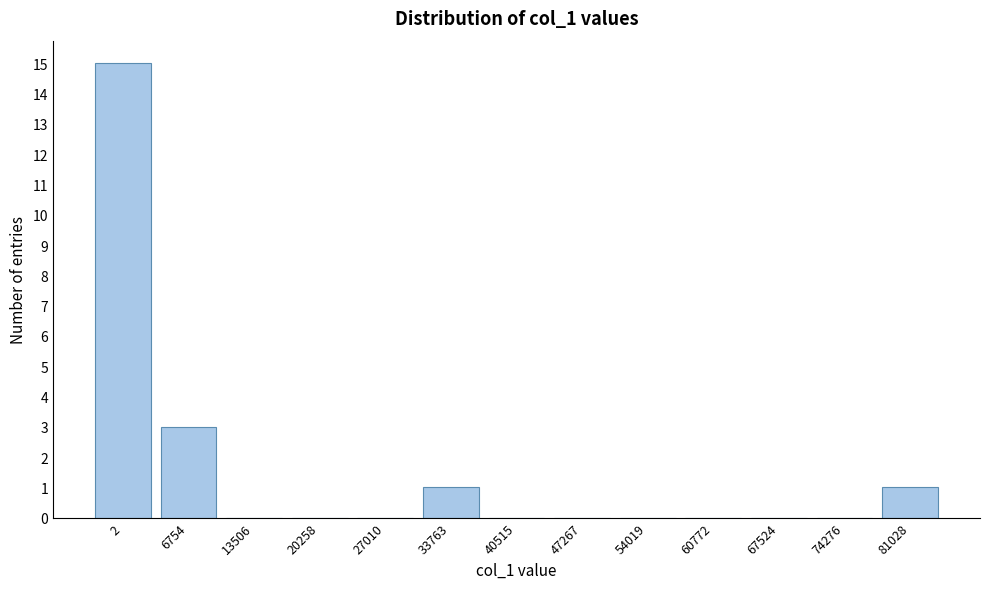

Reading left to right, list all the values displayed in this chart.

2=15	6754=3	13506=0	20258=0	27010=0	33763=1	40515=0	47267=0	54019=0	60772=0	67524=0	74276=0	81028=1